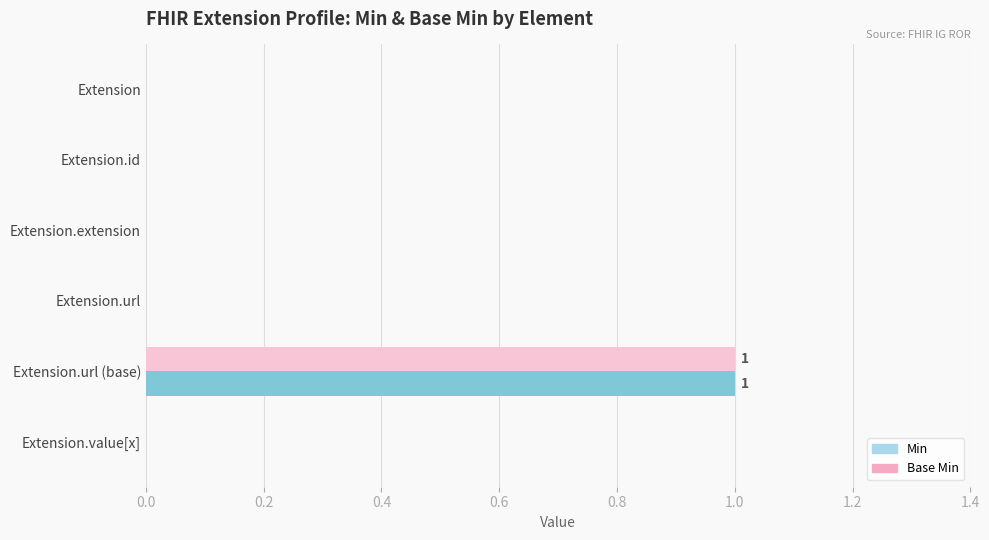

True or false: Base Min has a value of -1 at Extension.extension.

False